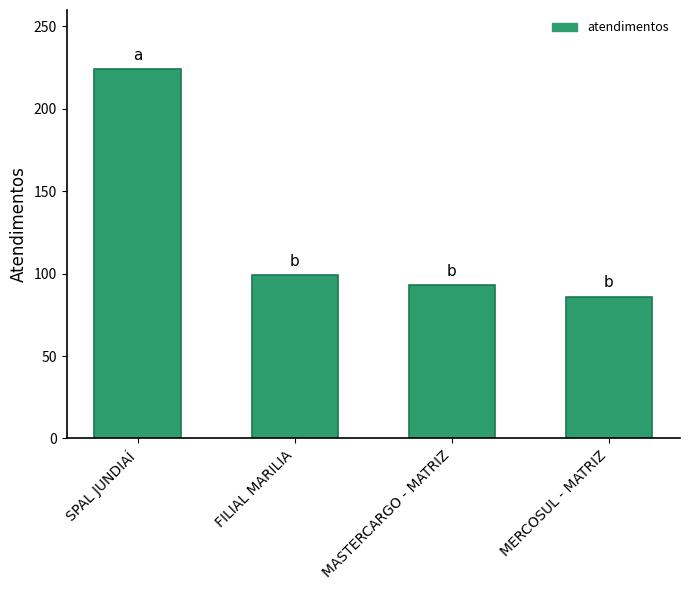

What is the approximate value at FILIAL MARILIA, to the nearest 50?

100